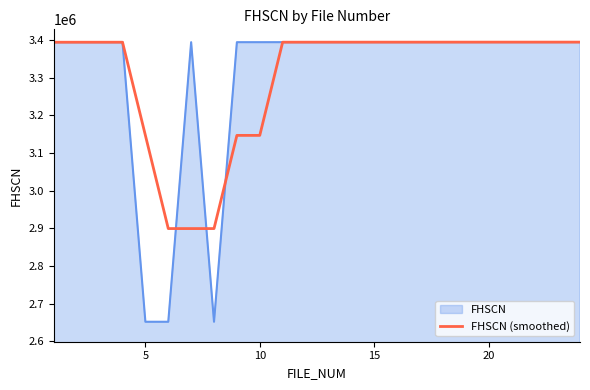

What is the greatest value displayed?

3394709.0